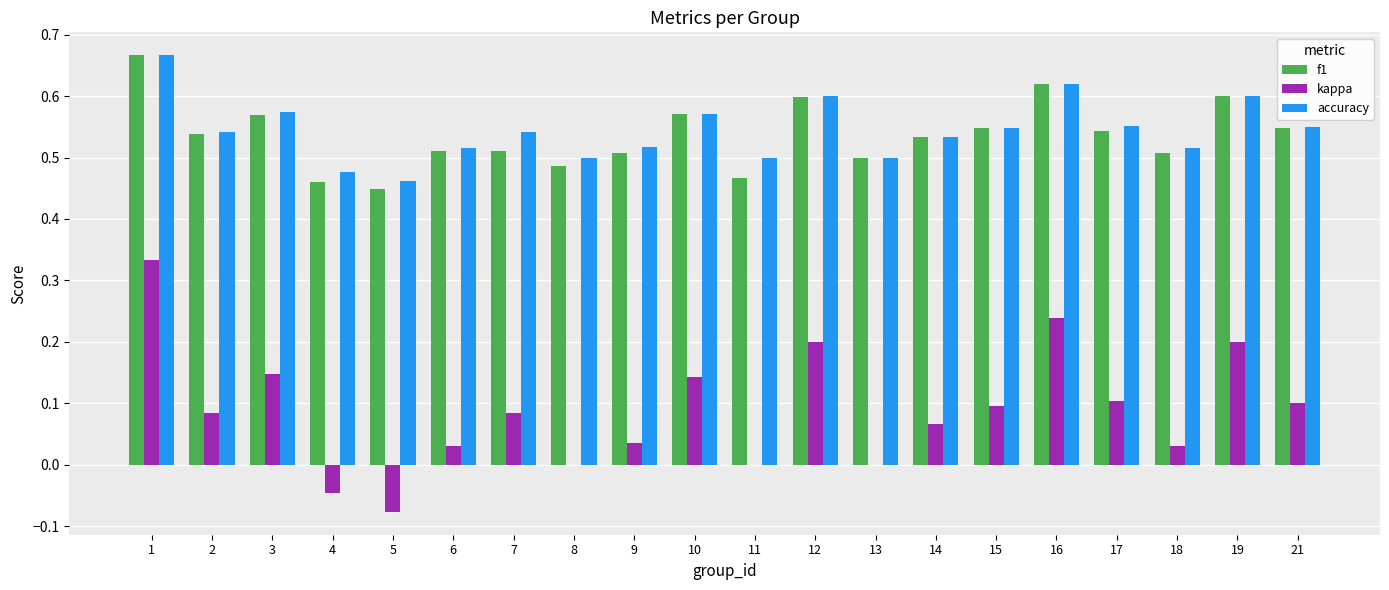

What is the sum of the accuracy values at 1 and 17?

1.2